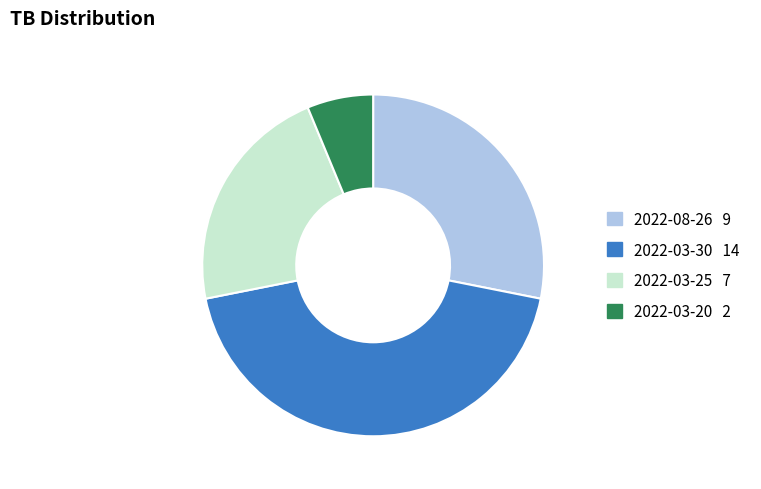

What is the largest slice in the pie chart?

2022-03-30